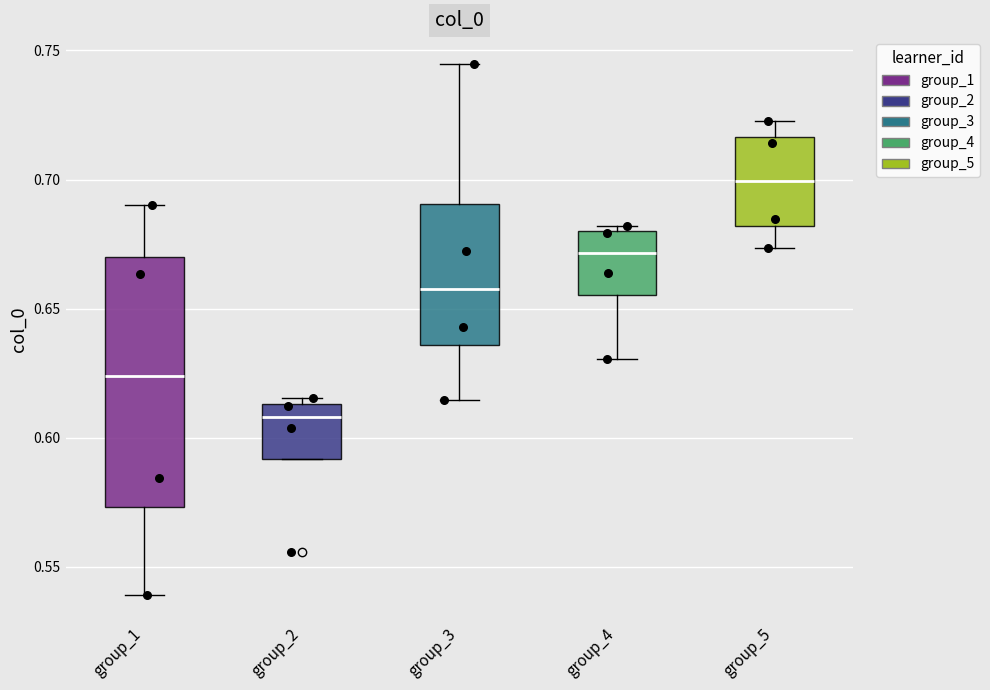

Which box has the highest median line?

group_5